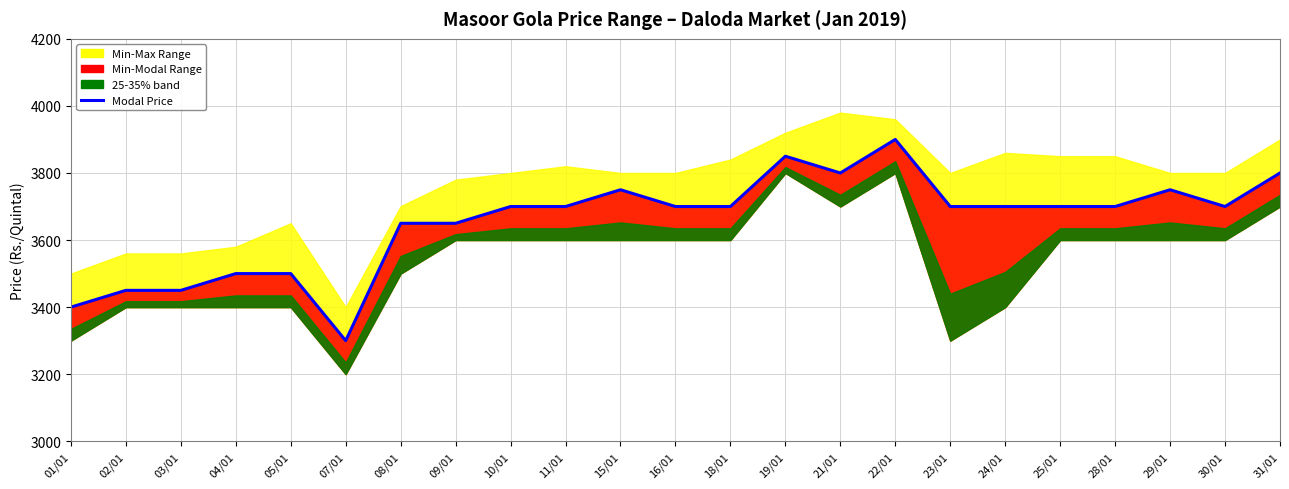

Where is the data nearest to the value 3600?

08/01